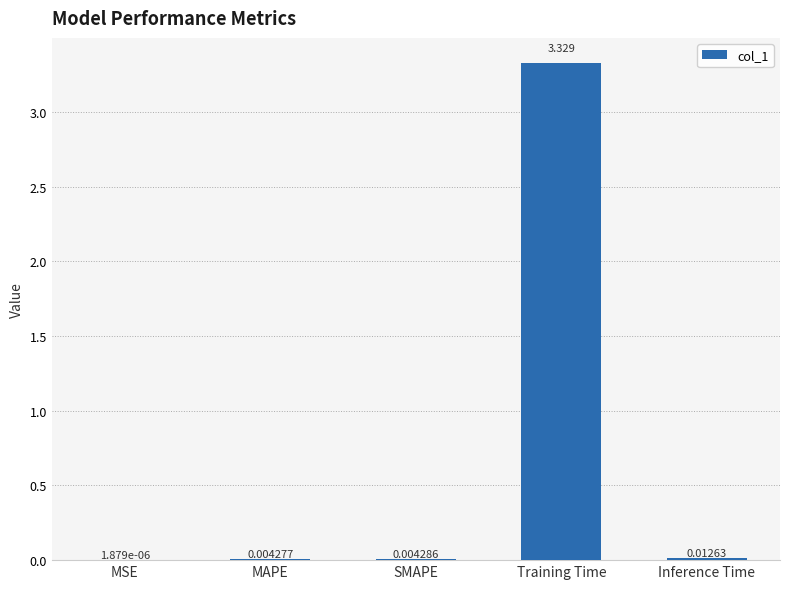

At which label is the value closest to 1?

Inference Time